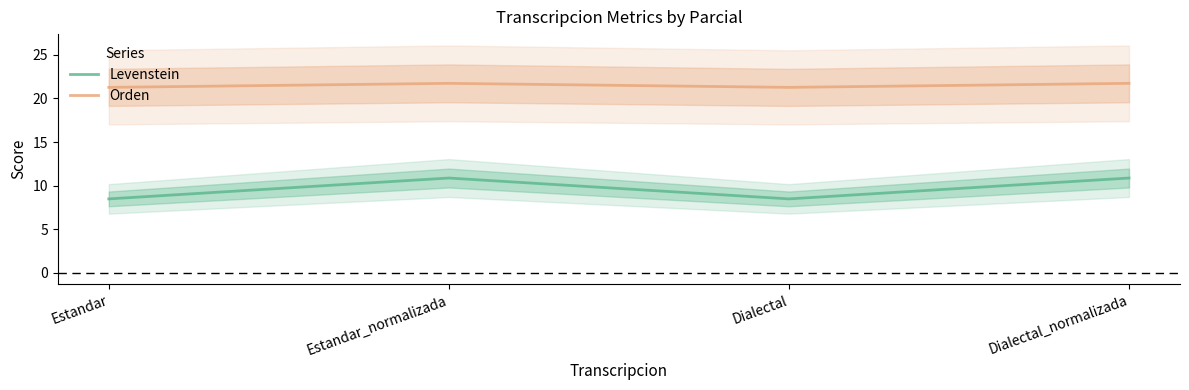

What is the highest value of the Orden series?

21.7